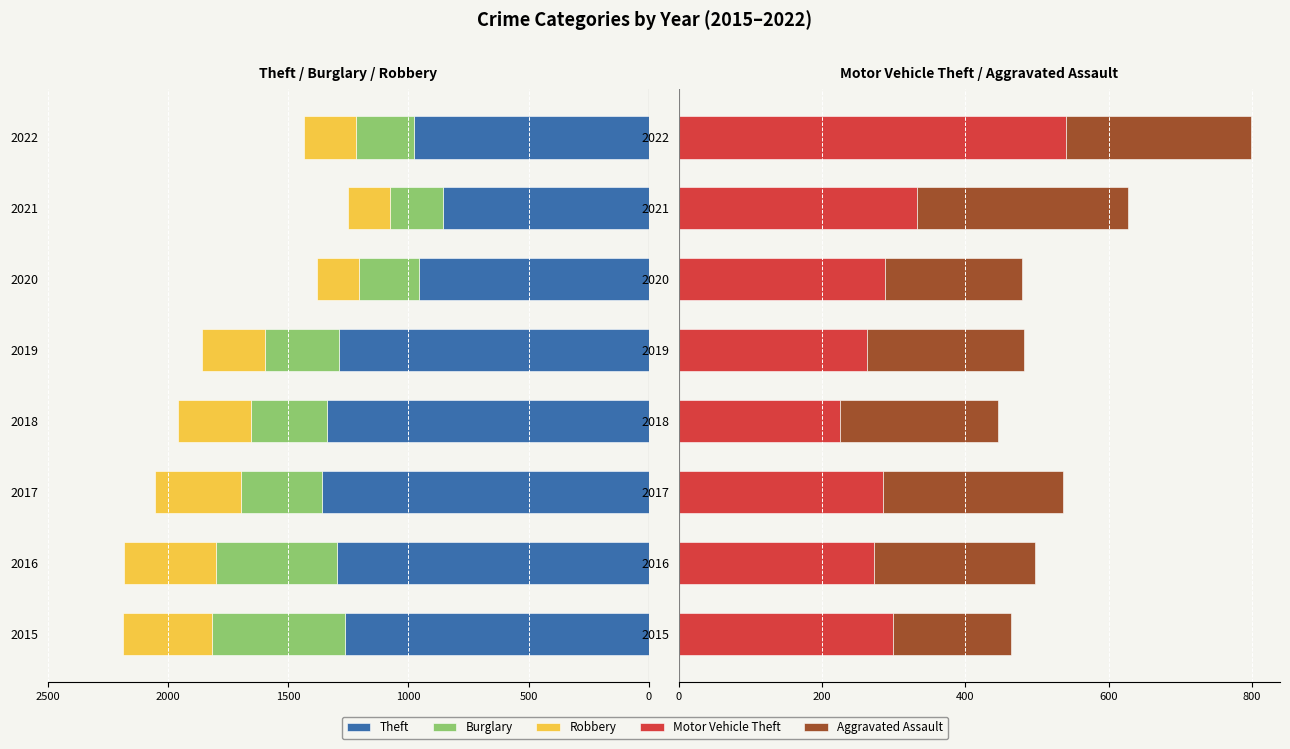

Is it true that Theft equals -1297 at 2016?

True